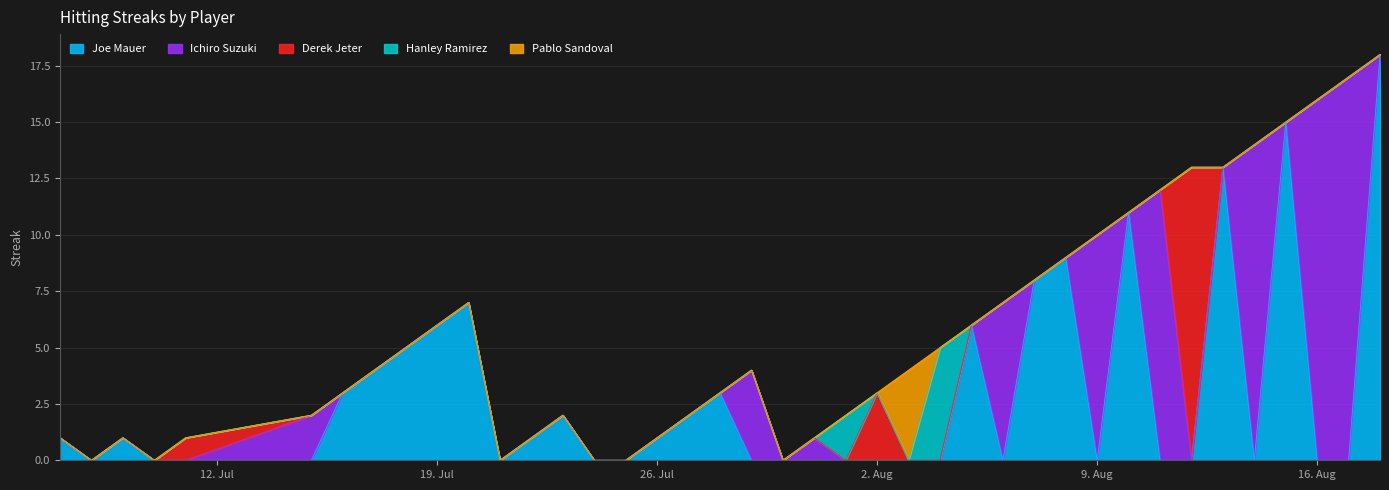

True or false: Derek Jeter and Ichiro Suzuki intersect in this chart.

True